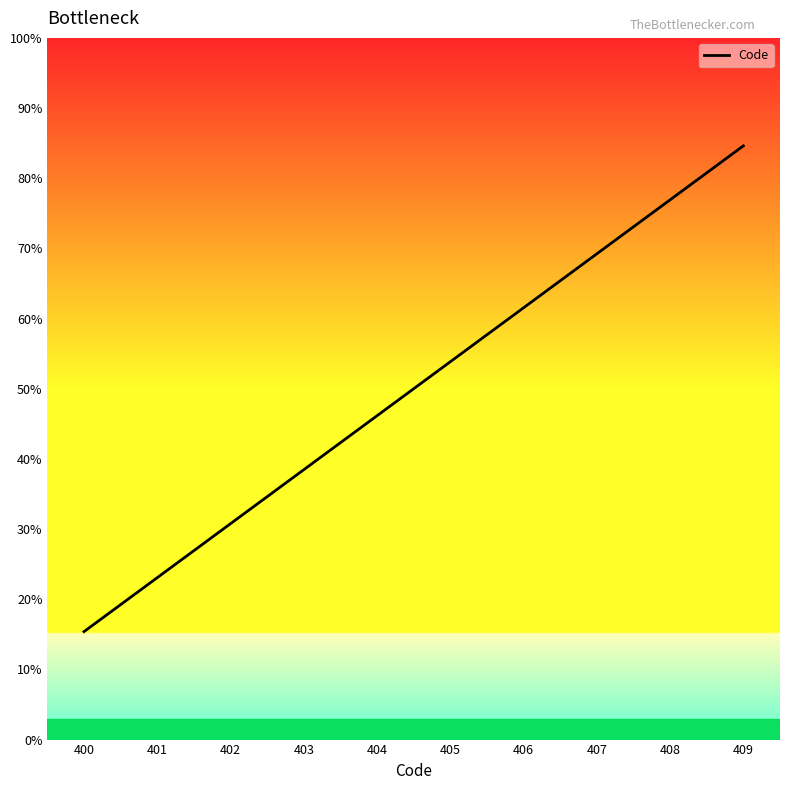

At which label is the value closest to 404?

404